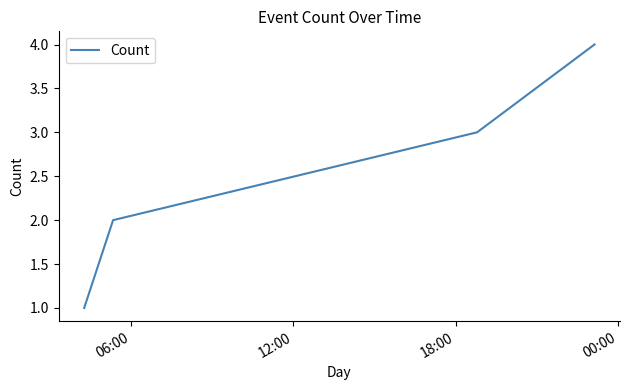

How many lines are shown in the chart?

1